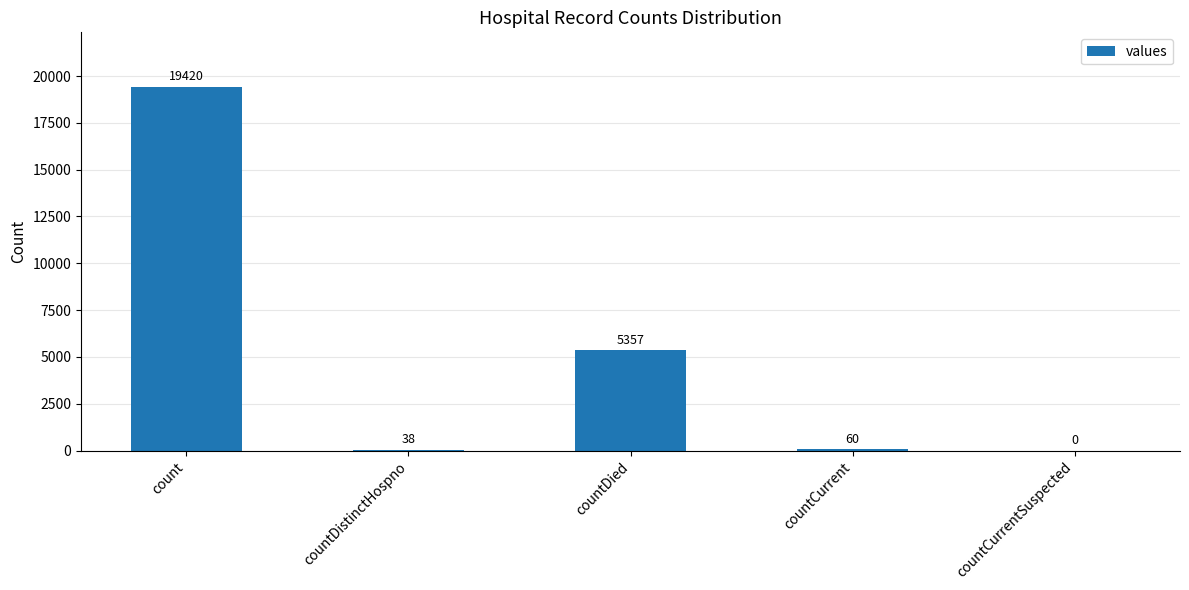

How many positive values are there?

4